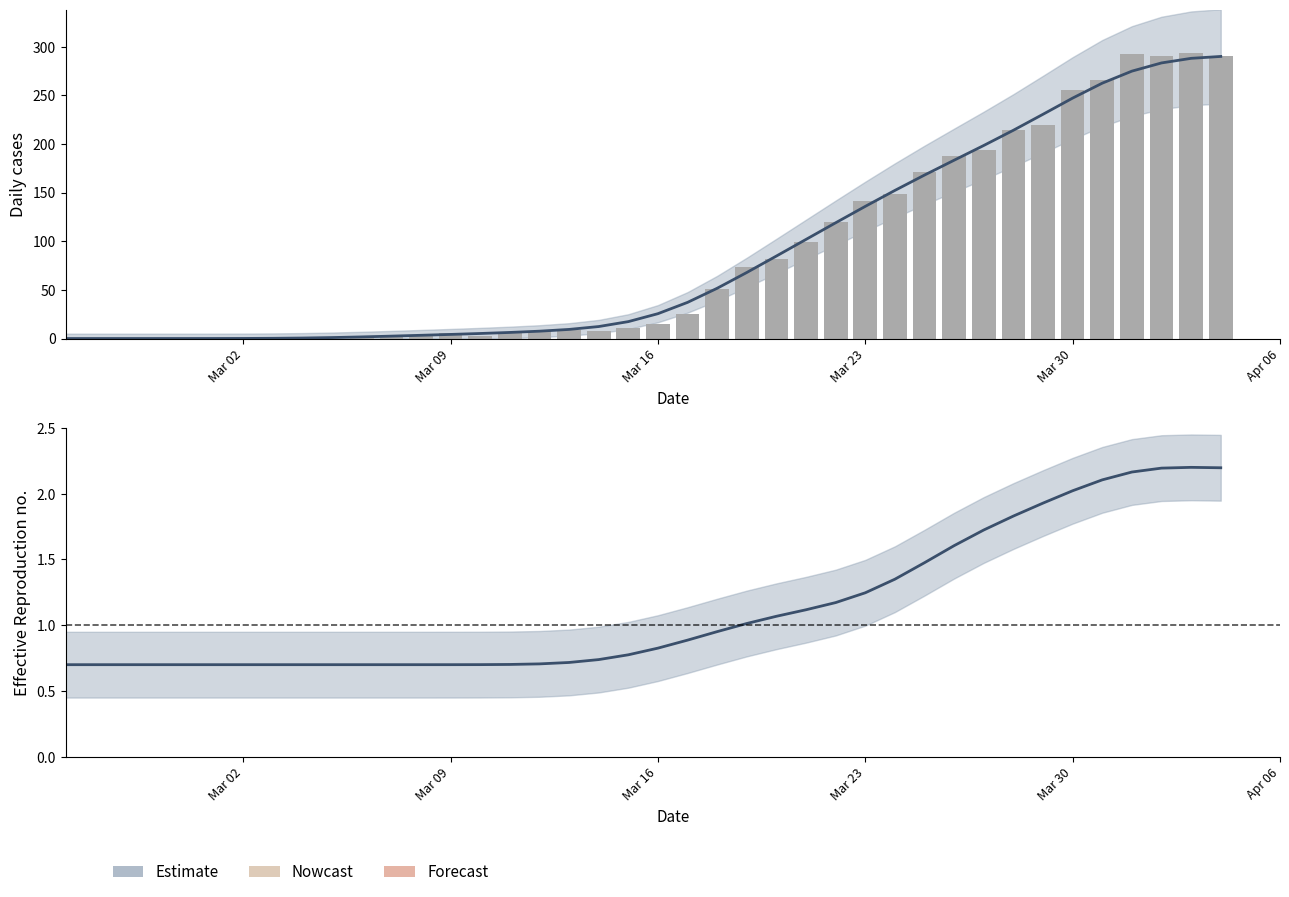

Are the bars grouped side by side (vs. stacked)?

Yes